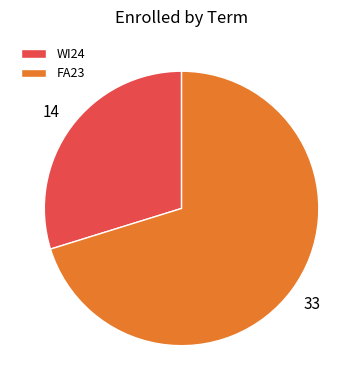

Is it true that WI24 is 38% of the pie?

False